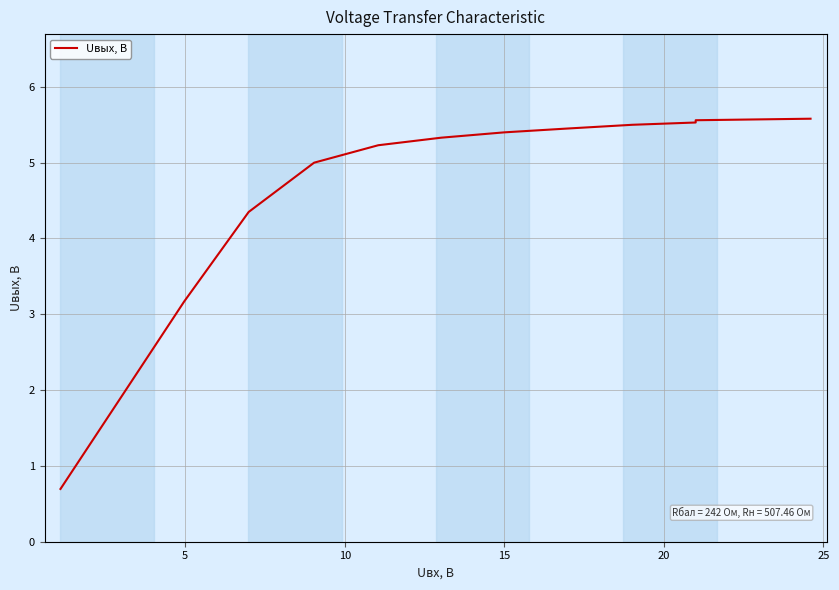

What is the smallest value displayed?

0.7